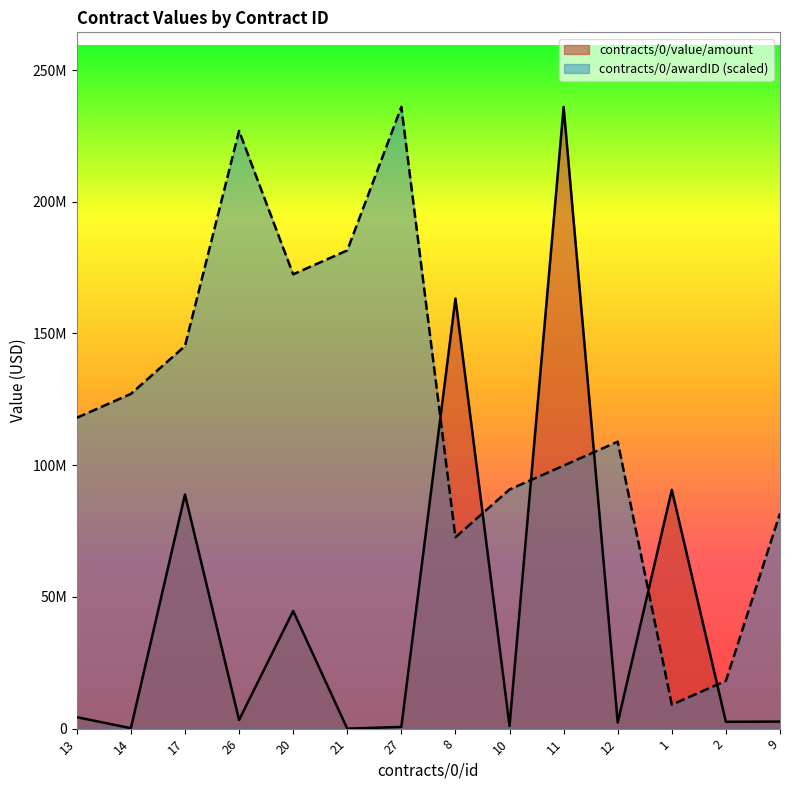

What is the value of the contracts/0/awardID point at the 5th from the left?

172461538.5